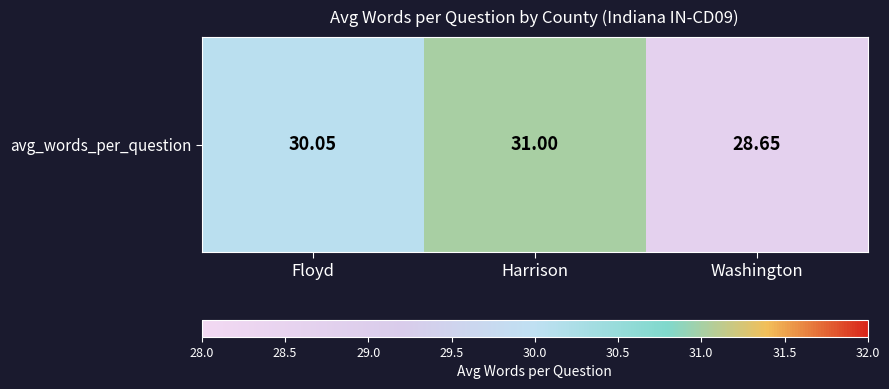

Between Floyd and Washington, which is larger?

Floyd